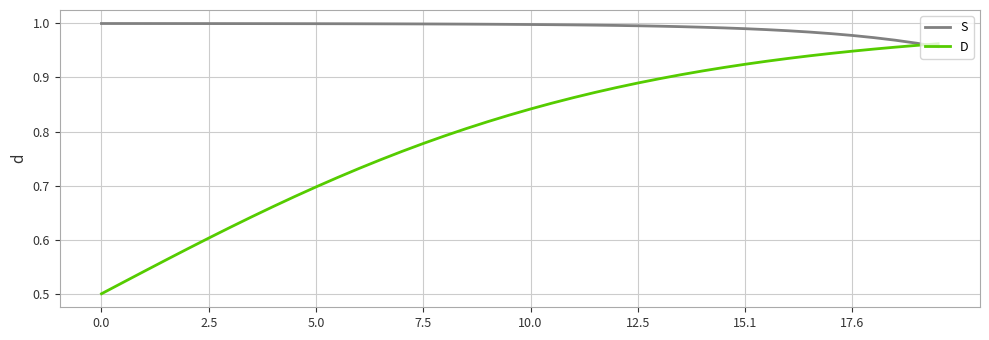

Does the chart have visible grid lines?

Yes